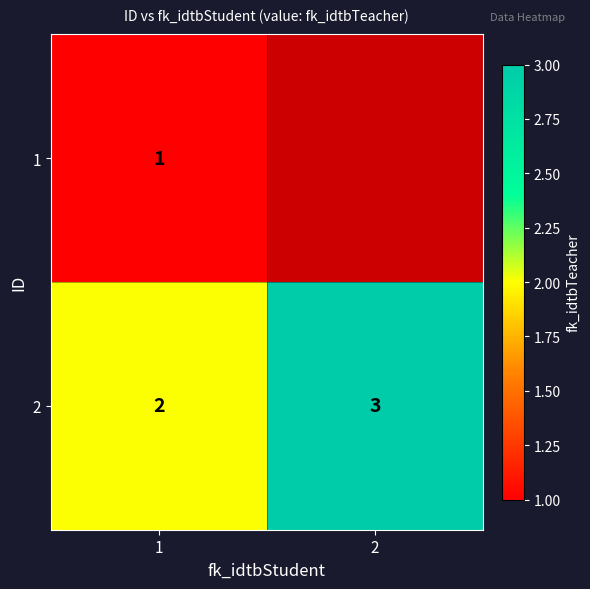

Rank the categories by 2 value from highest to lowest.

2, 1